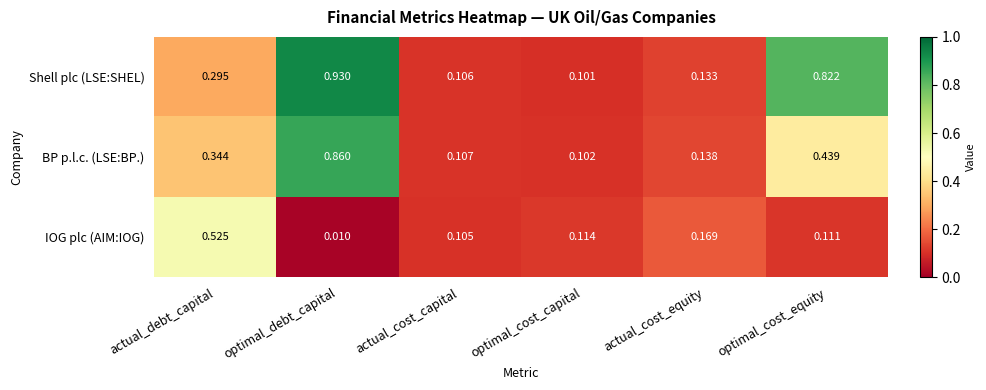

Which series has the largest total across all categories?

Shell plc (LSE:SHEL)